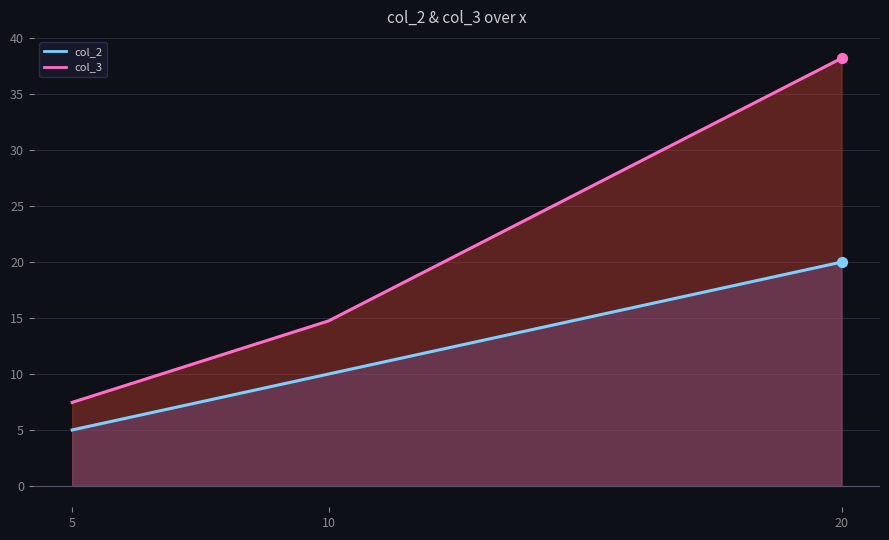

At how many categories does at least one series exceed 15?

1